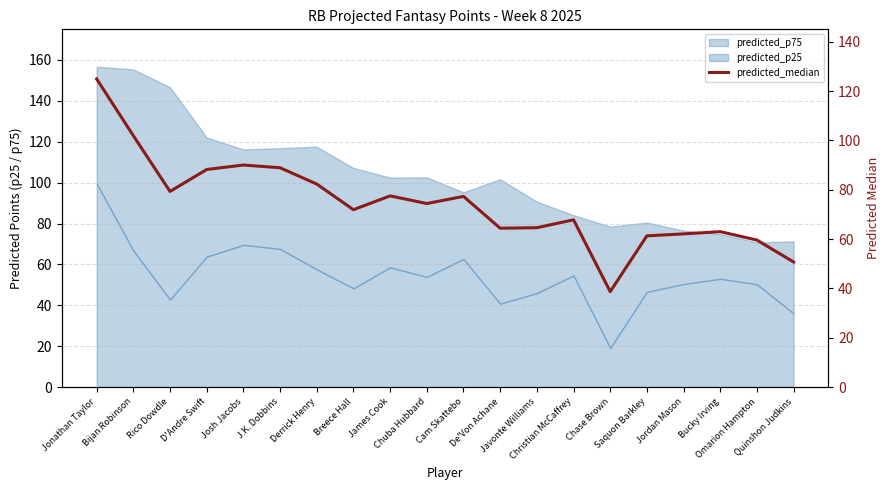

At which category does the chart reach its peak across all series?

Jonathan Taylor